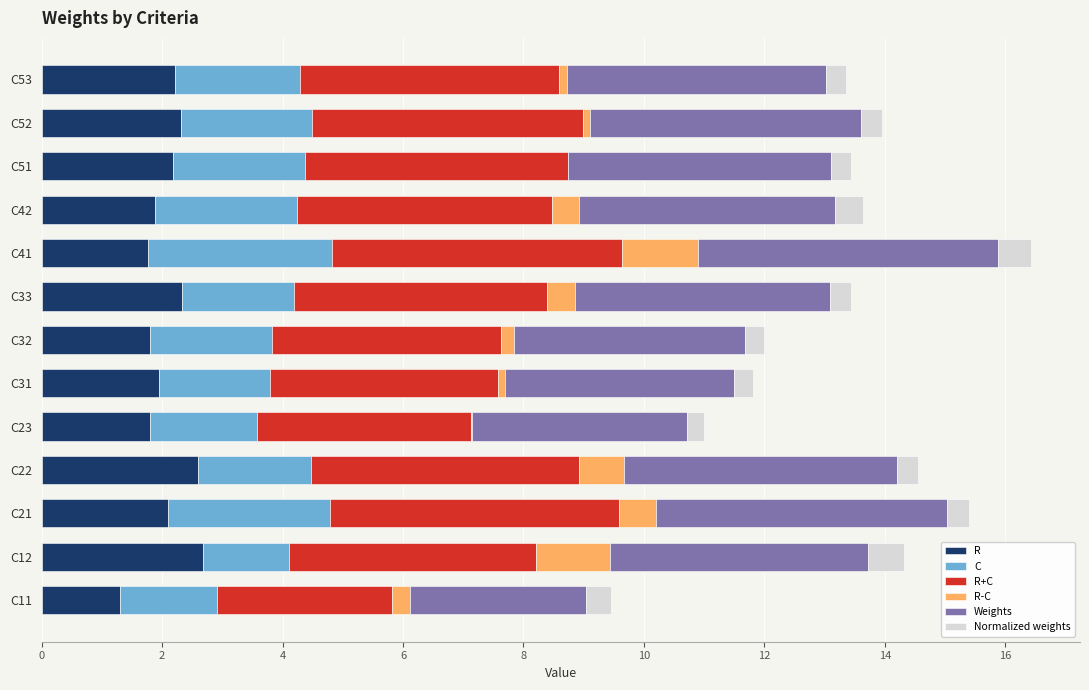

Where is R nearest to the value 1?

C11